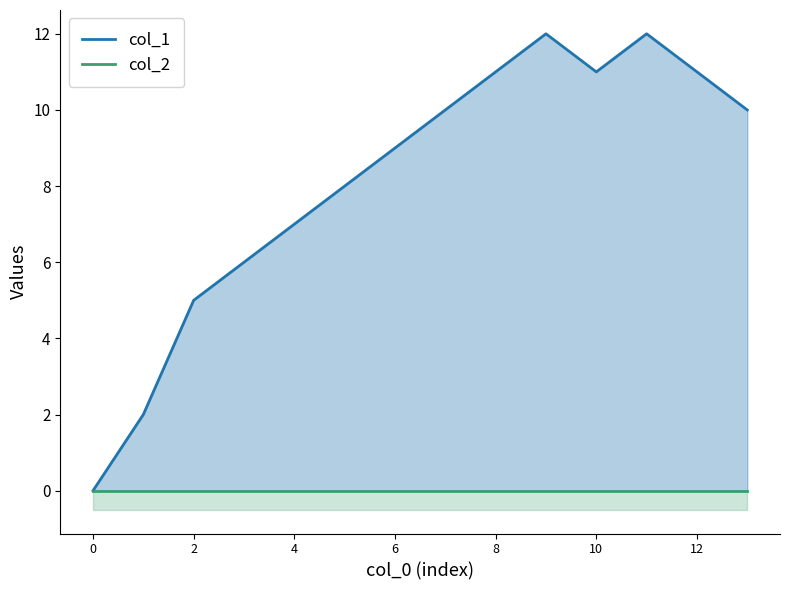

Reading left to right, extract all data points from this chart.

col_1: 0	2	5	6	7	8	9	10	11	12	11	12	11	10
col_2: 0	0	0	0	0	0	0	0	0	0	0	0	0	0